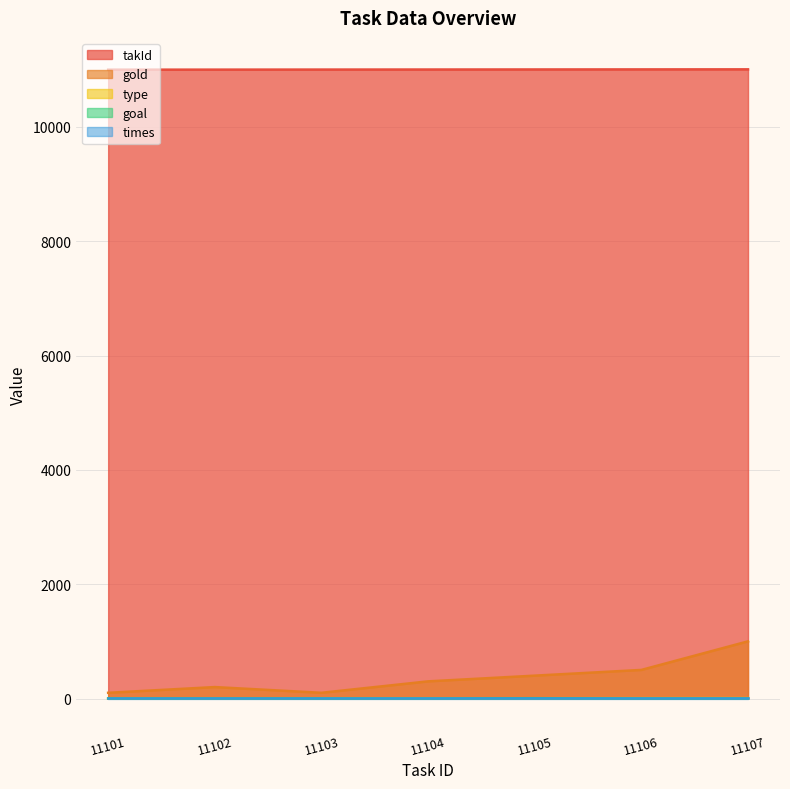

The value of takId at 11105 is 3041. True or false?

False